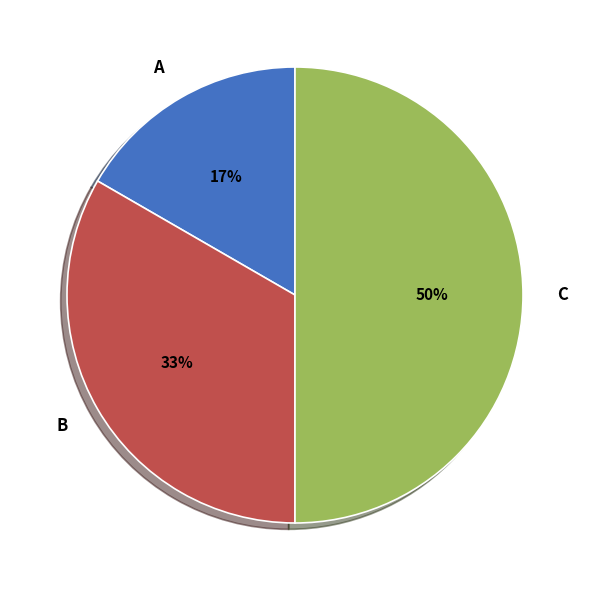

To the nearest percent, what portion does A represent?

17%